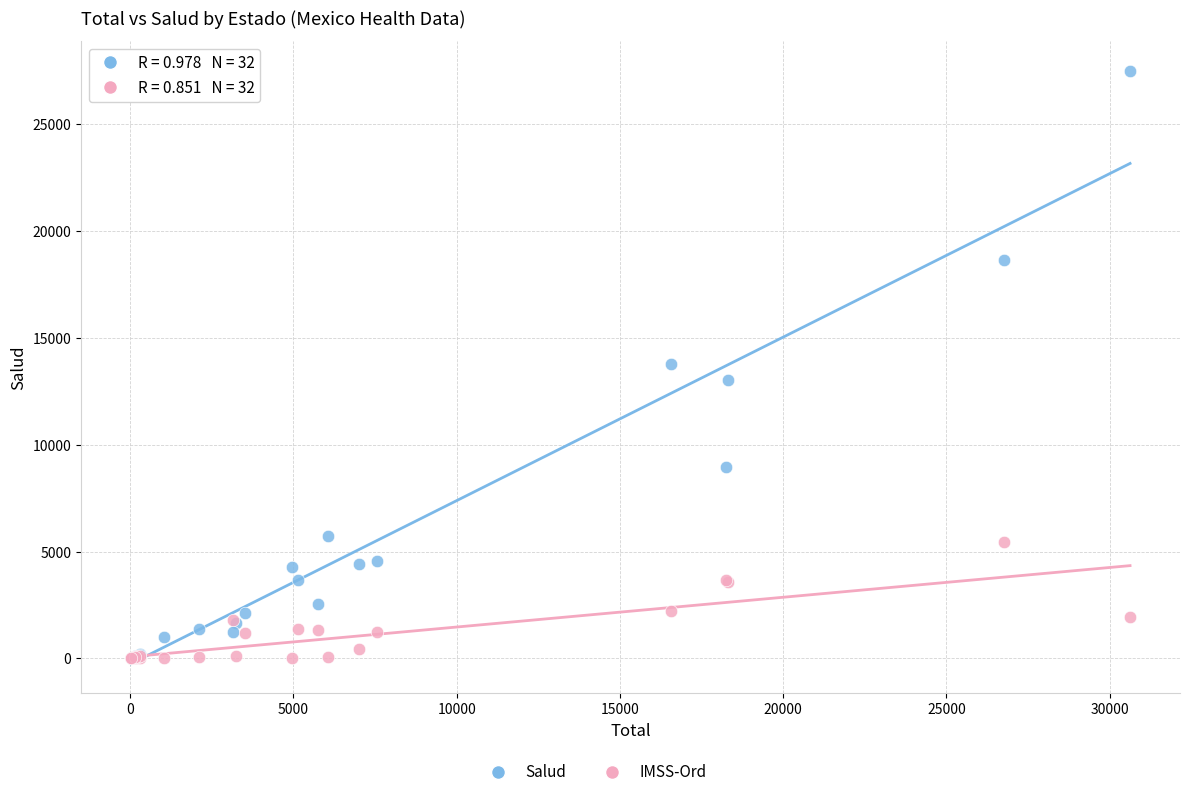

Which series reaches the maximum Y coordinate?

Salud